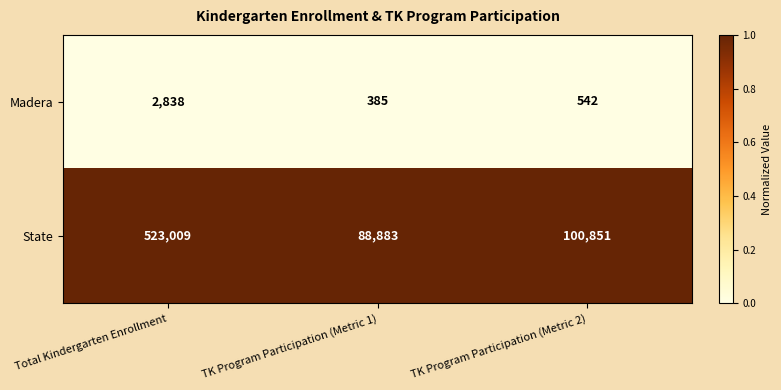

Reading left to right, transcribe all the data shown in this chart.

Madera: 2838	385	542
State: 523009	88883	100851